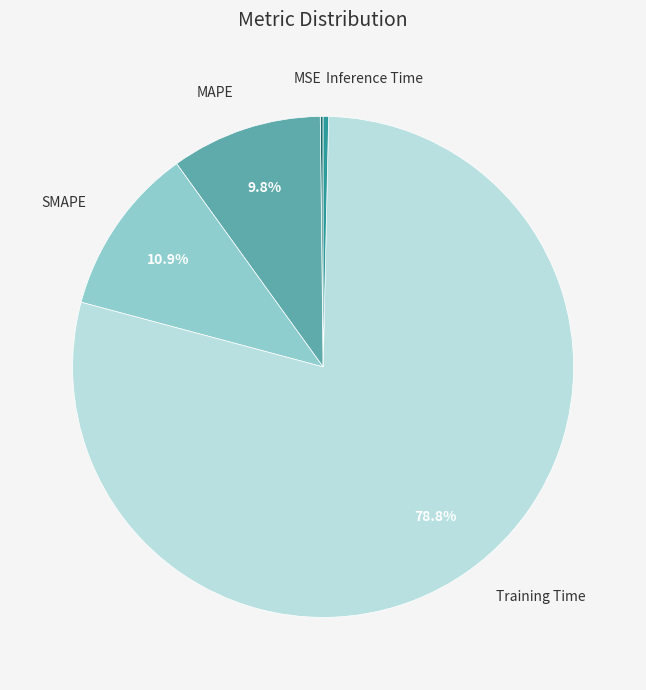

What percentage do MAPE and SMAPE together represent?

20.7%